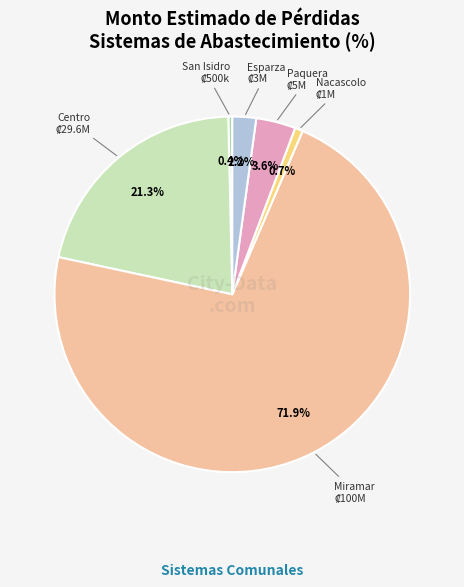

Count the number of slices in the pie.

6